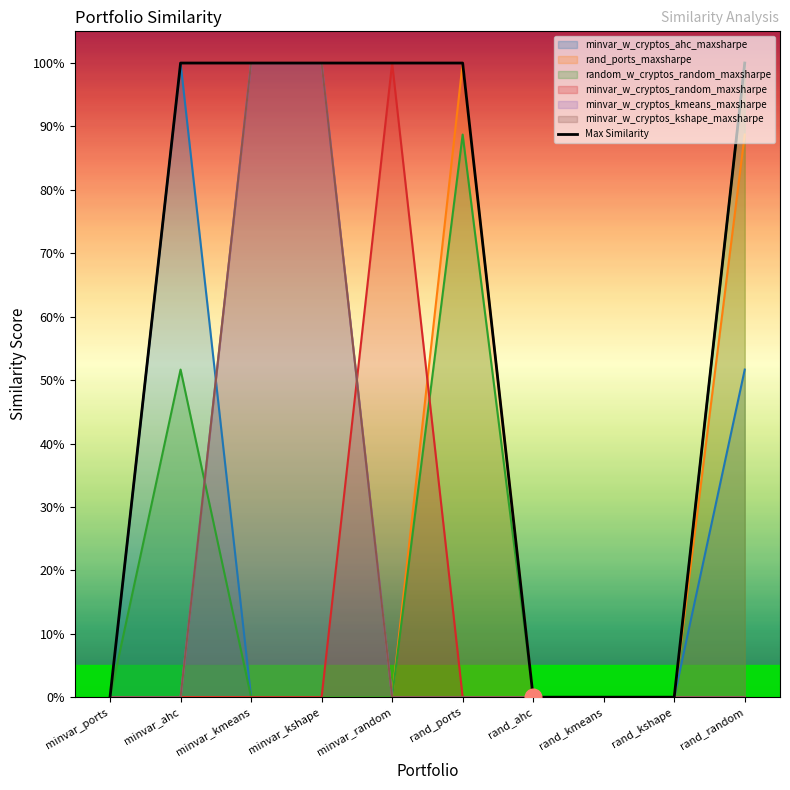

Which category has the highest value across all series?

minvar_ahc